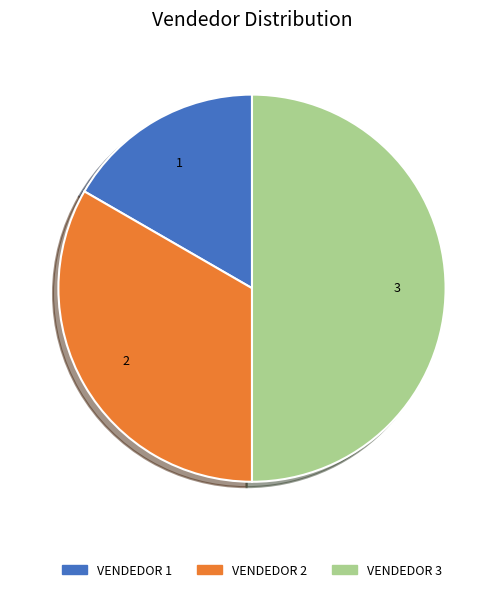

What is the ratio of the value at VENDEDOR 2 to the value at VENDEDOR 3?

0.7